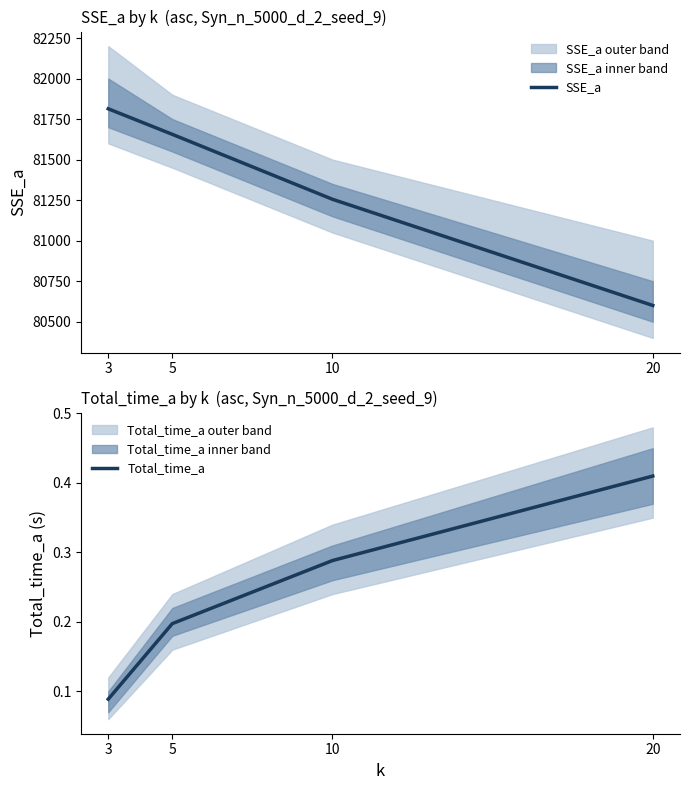

Rank the categories by Total_time_a value from lowest to highest.

3, 5, 10, 20